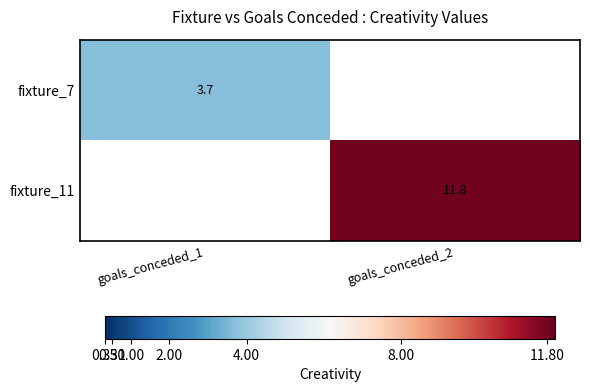

True or false: fixture_7 has a value of 6.0 at goals_conceded_1.

False